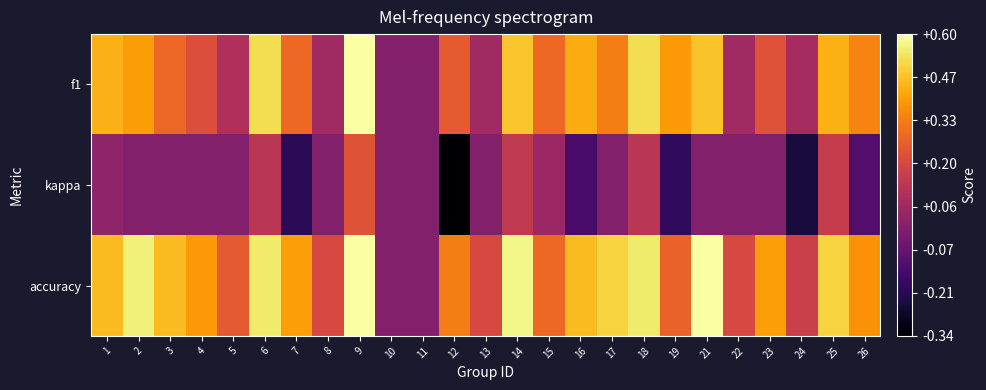

How many data points does each series have?

25